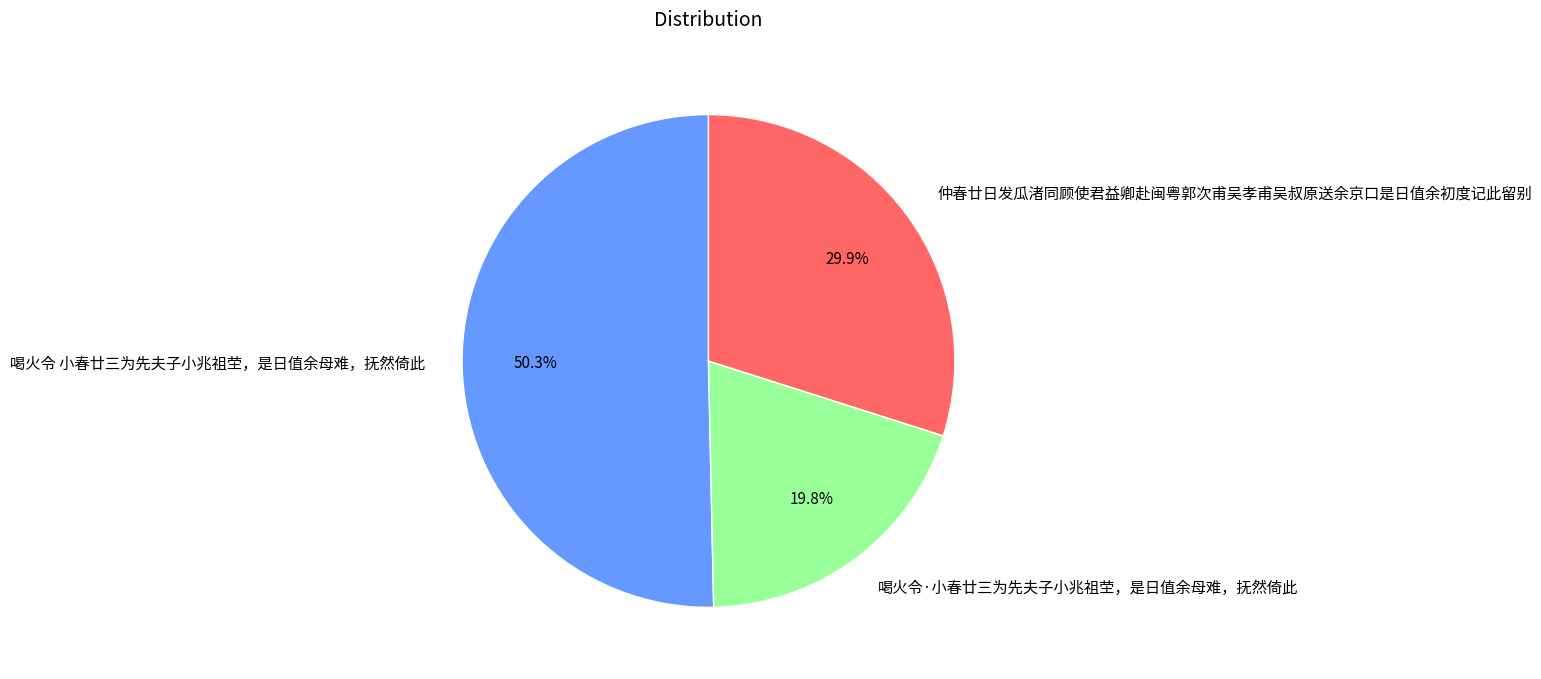

Which slice is the largest?

喝火令 小春廿三为先夫子小兆祖茔，是日值余母难，抚然倚此